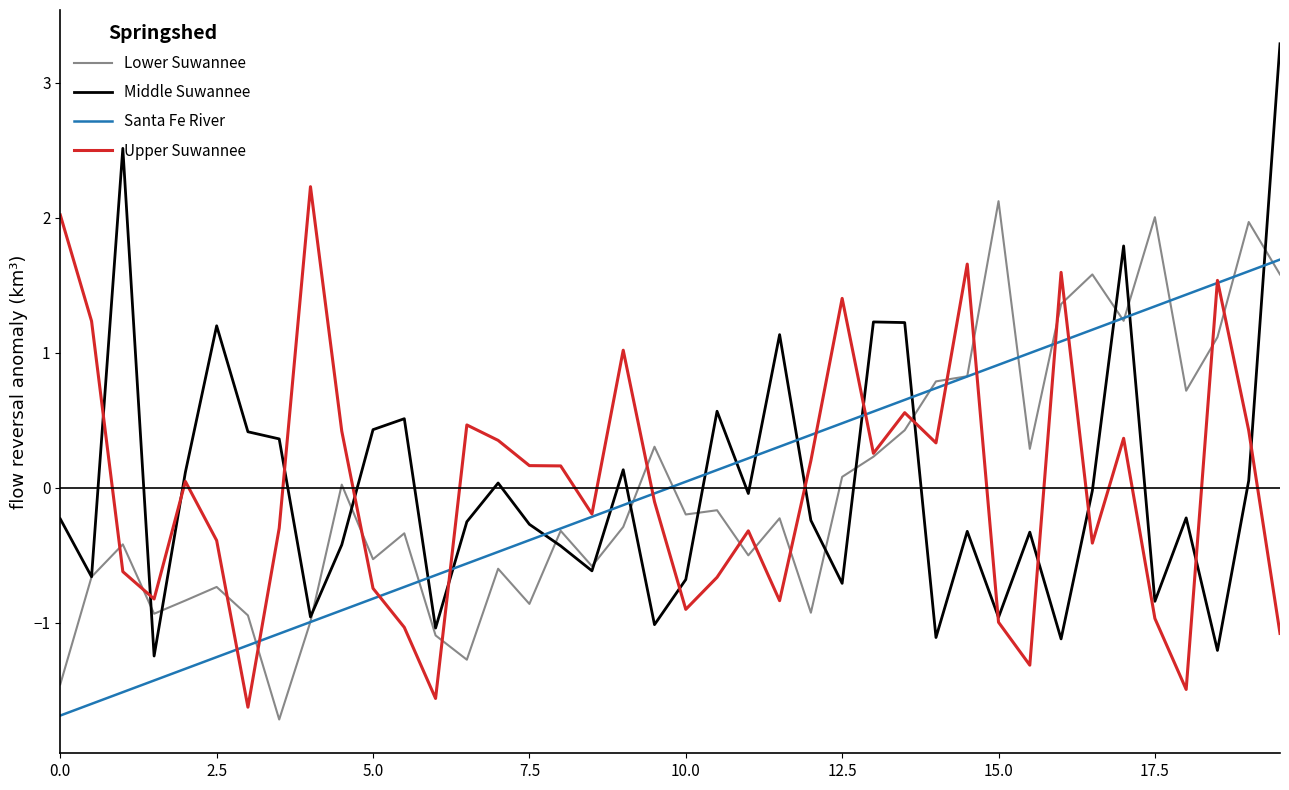

Which series has the widest spread of values?

Middle Suwannee